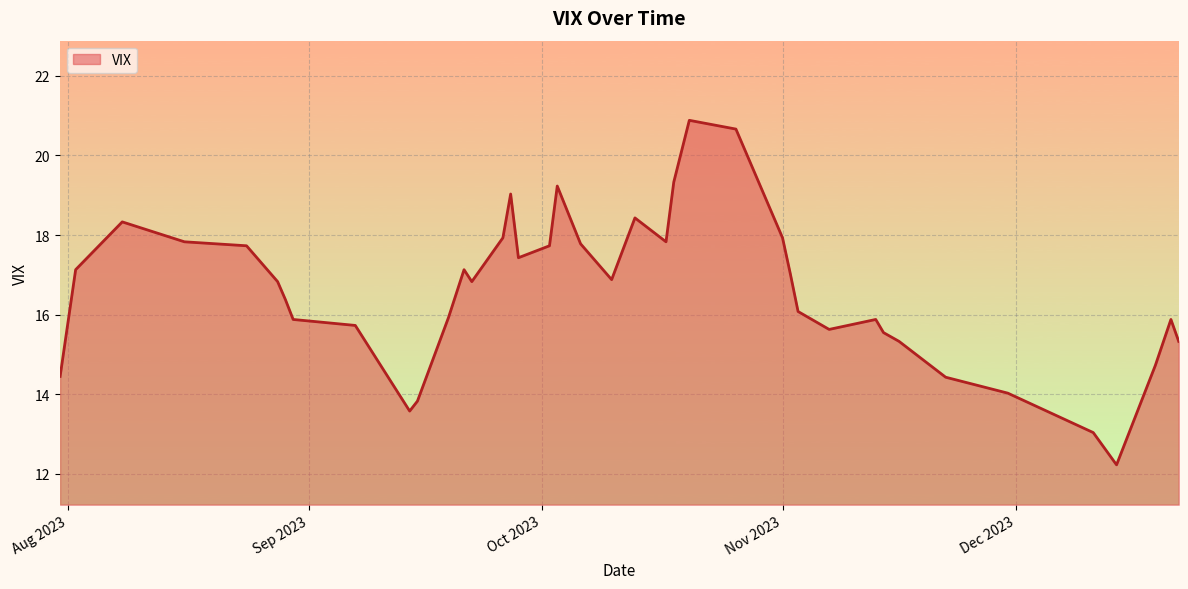

Does the chart have visible grid lines?

Yes